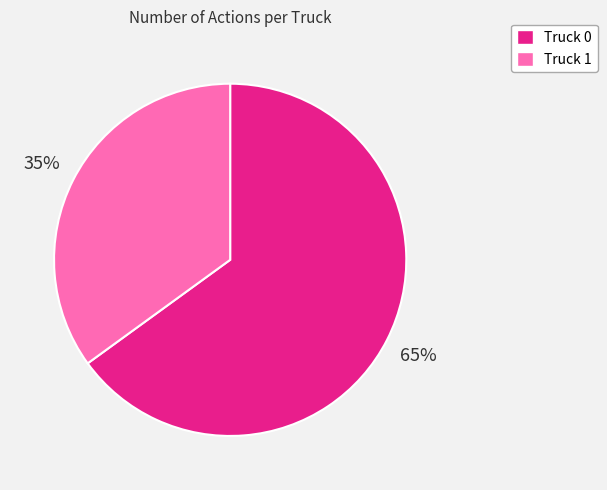

Approximately how many times larger is the value at Truck 1 compared to Truck 0?

0.5